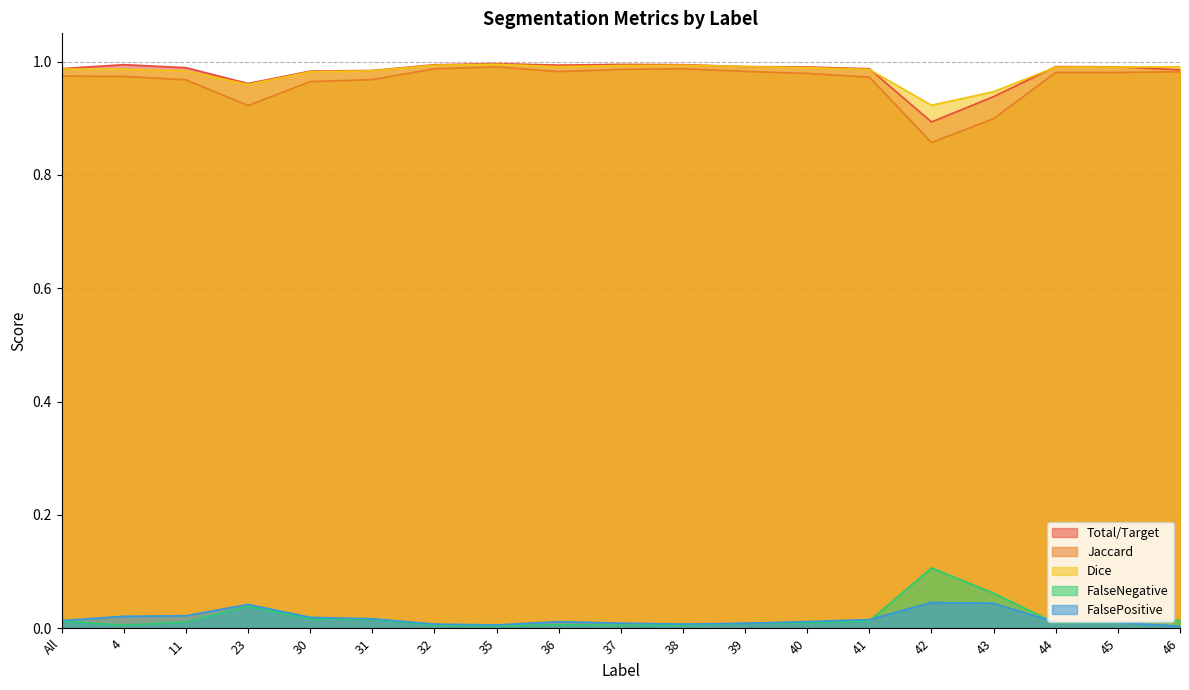

True or false: Jaccard and Total/Target cross at least once.

False